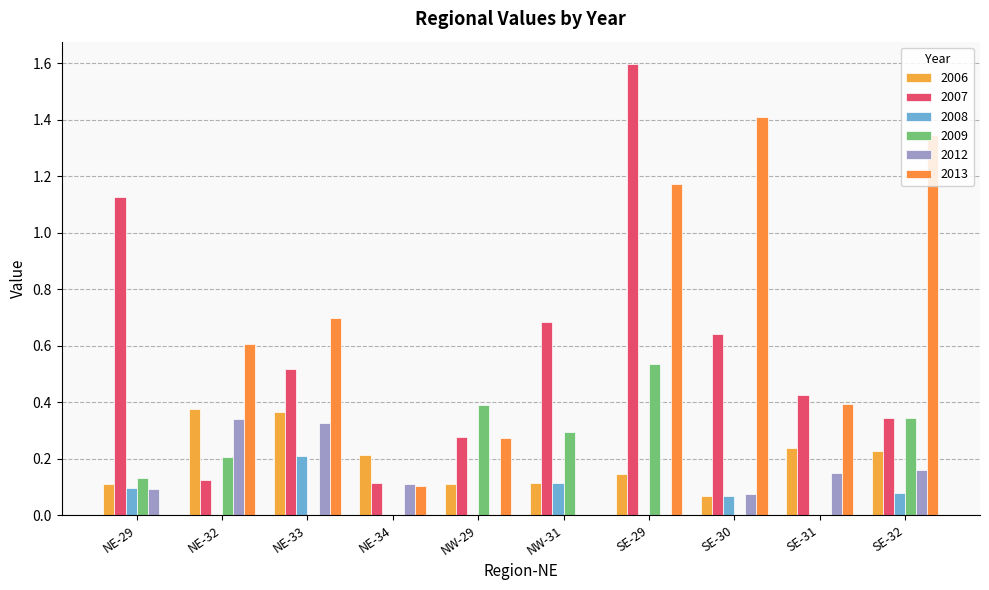

Is the value of 2008 at NE-34 greater than the value of 2013 at NW-29?

No